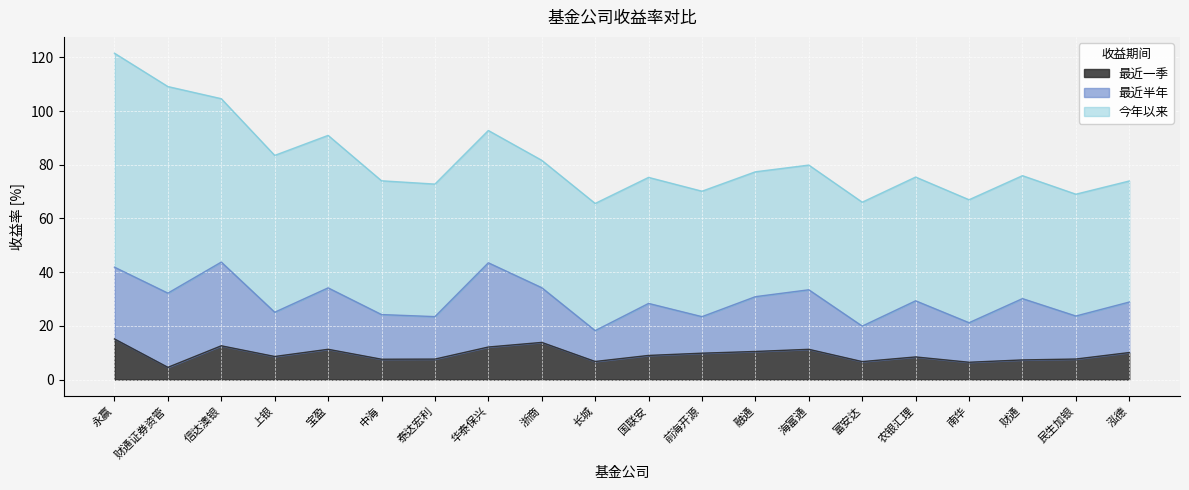

What is the sum of the 今年以来 values at 农银汇理 and 泰达宏利?

95.4